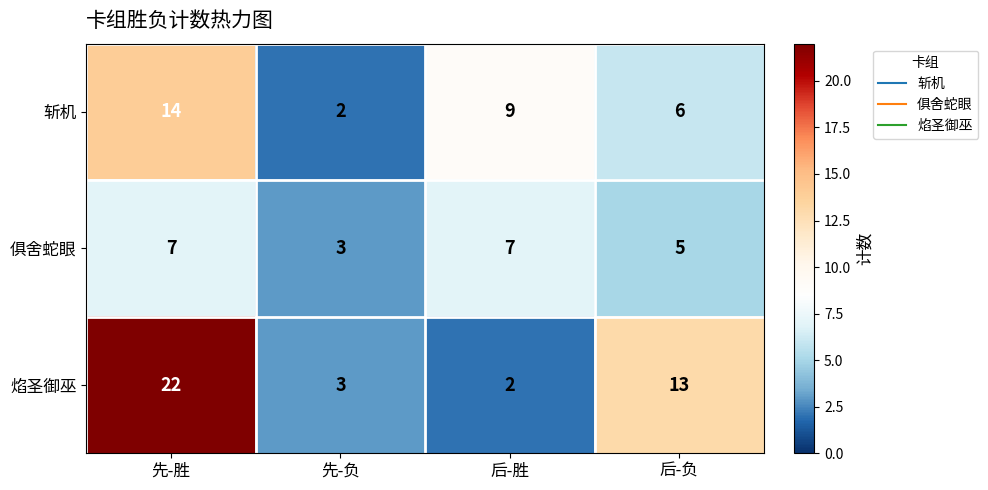

Which series has the largest total across all categories?

焰圣御巫